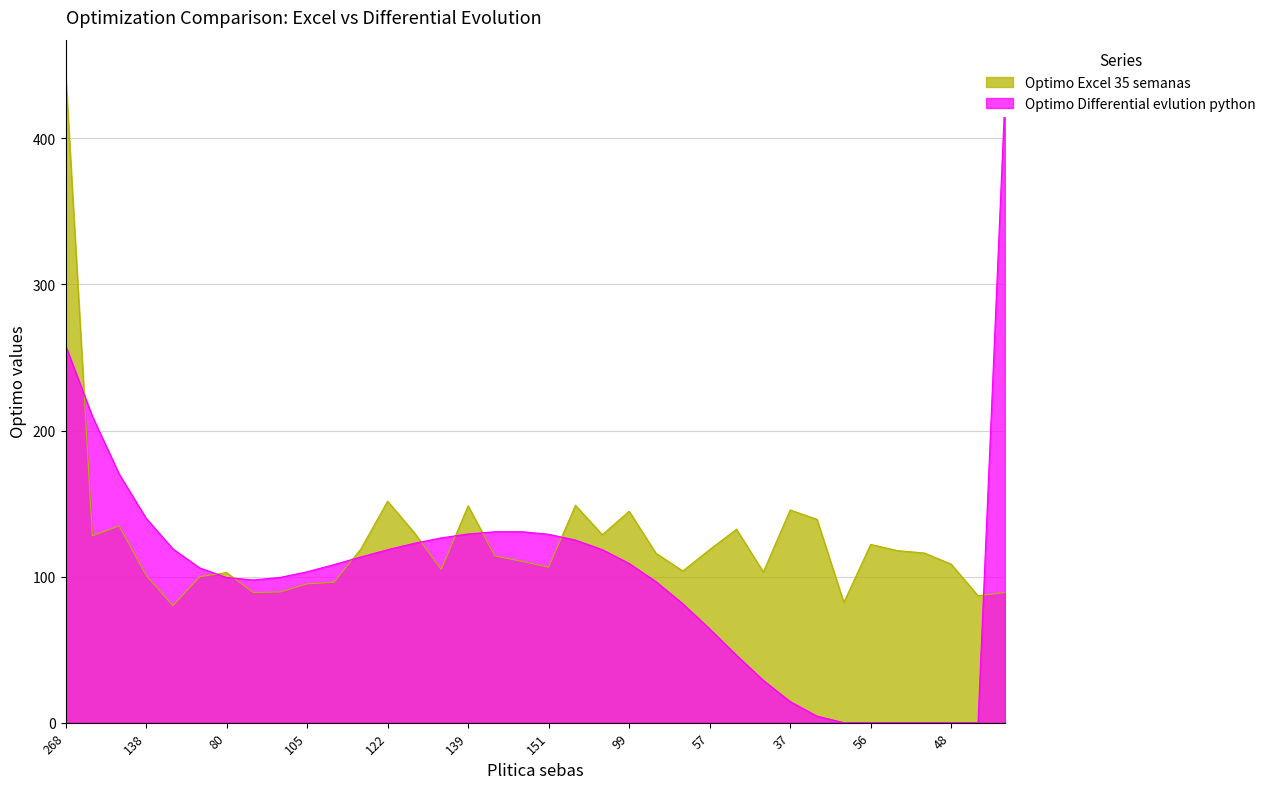

How many categories are shown in the chart?

36